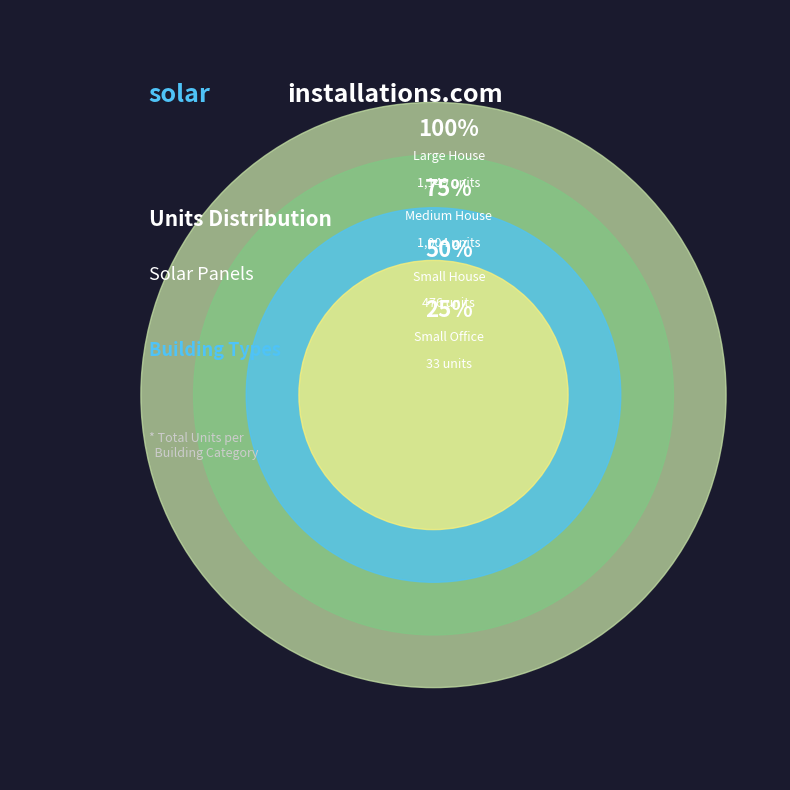

What percentage do Medium House and Small Office together represent?

38.6%